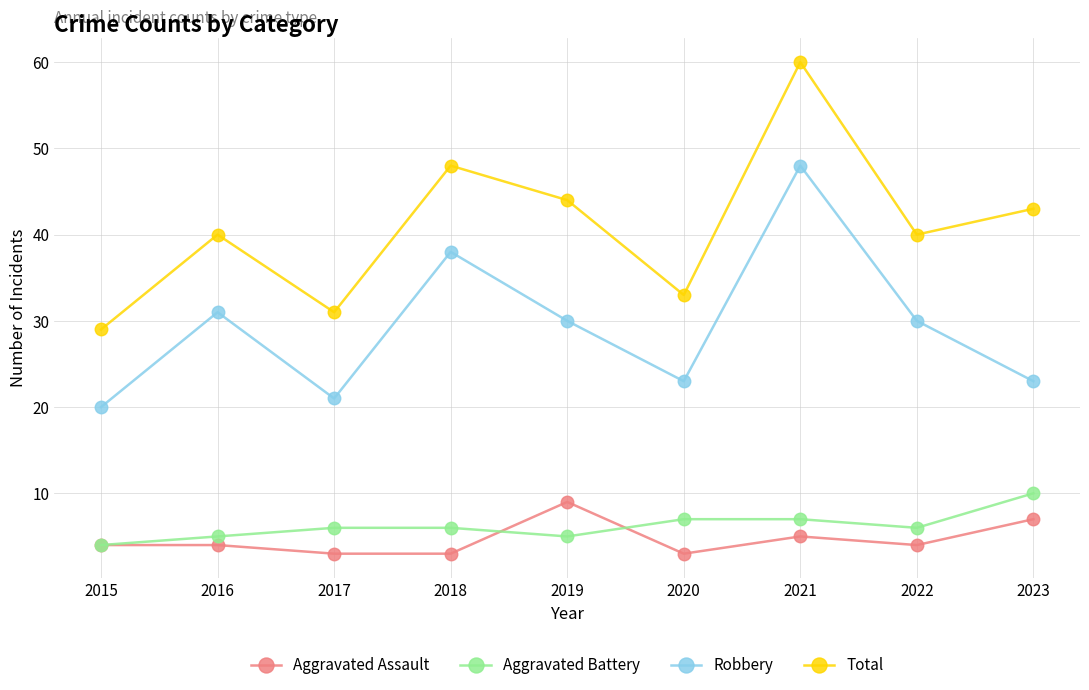

True or false: Aggravated Assault and Robbery intersect in this chart.

False